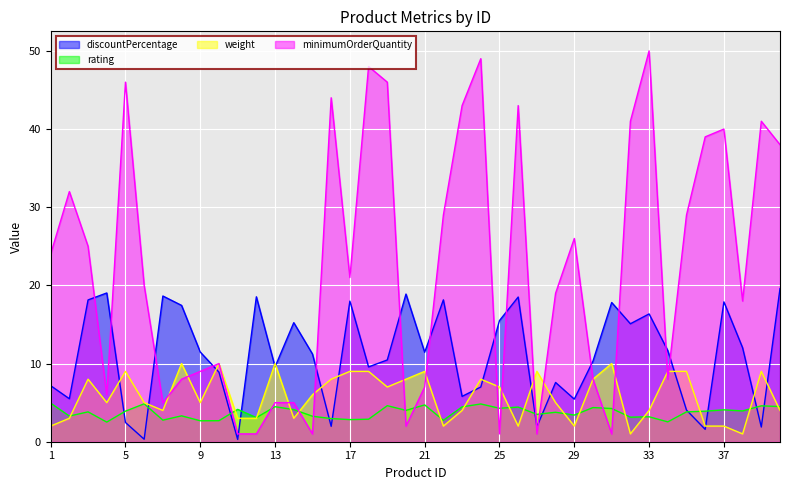

True or false: minimumOrderQuantity and rating cross at least once.

True